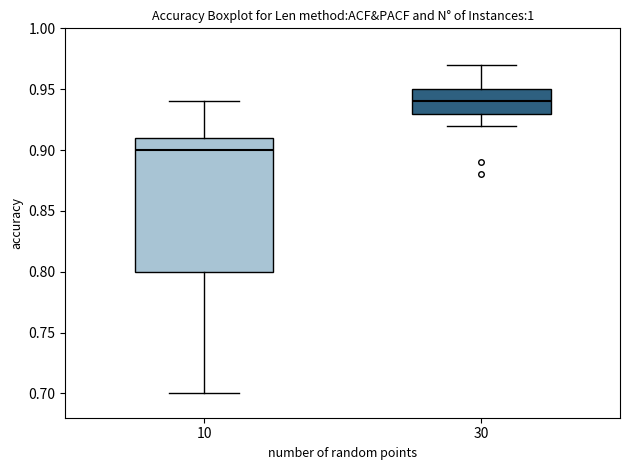

Reading left to right, transcribe this box plot: for each box, give where its median line is, the range the box spans, and where its two whiskers end, as read against the y-axis. The values are not printed on the chart, so give them approximately, as read against the axis.

10: median 0.90, box 0.80 to 0.91, whiskers 0.70 to 0.94
30: median 0.94, box 0.93 to 0.95, whiskers 0.92 to 0.97